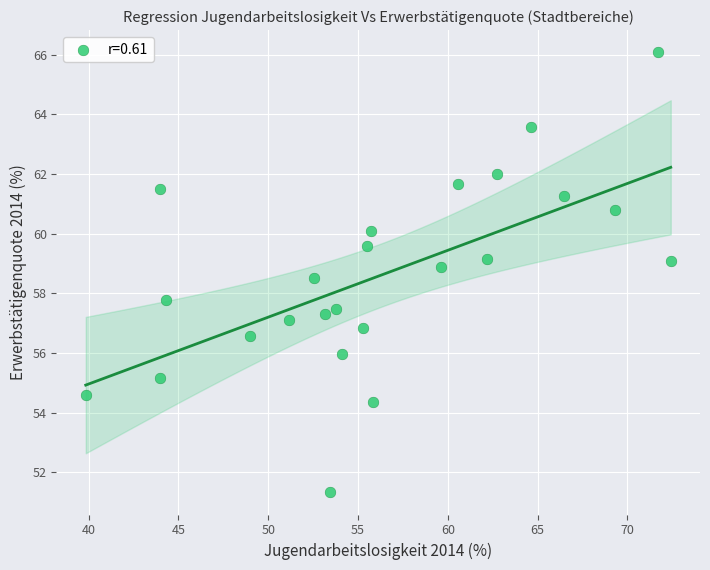

What Y value in the scatter plot is closest to 58?

57.8